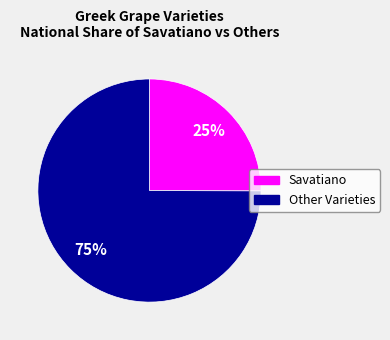

To the nearest percent, what is the average slice percentage?

50%